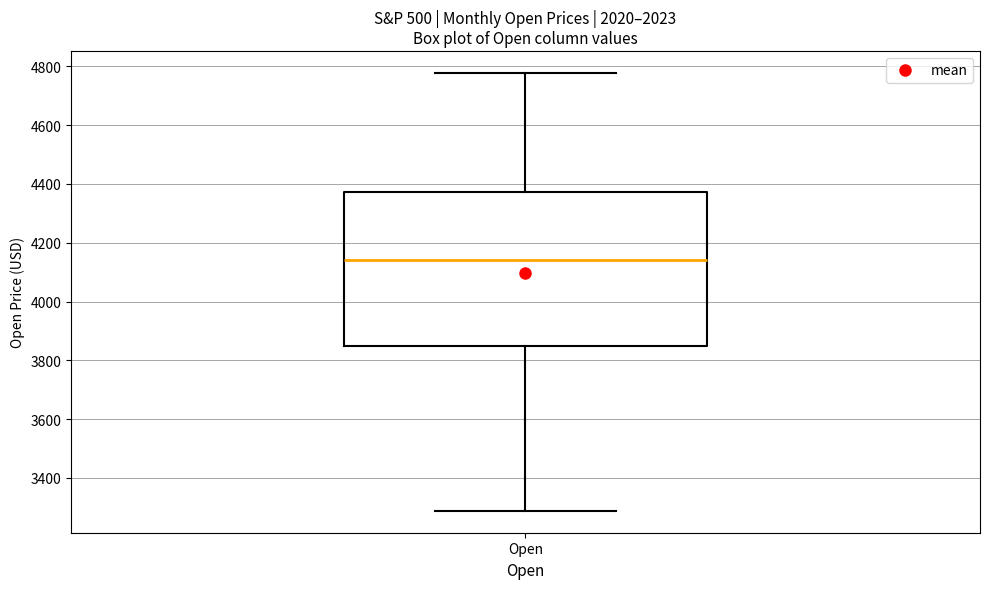

Read this box plot against the y-axis: the position of the median line, the range covered by the box, and the ends of both whiskers. The values are not printed on the chart, so give them approximately, as read against the axis.

median 4140, box 3860 to 4380, whiskers 3280 to 4780